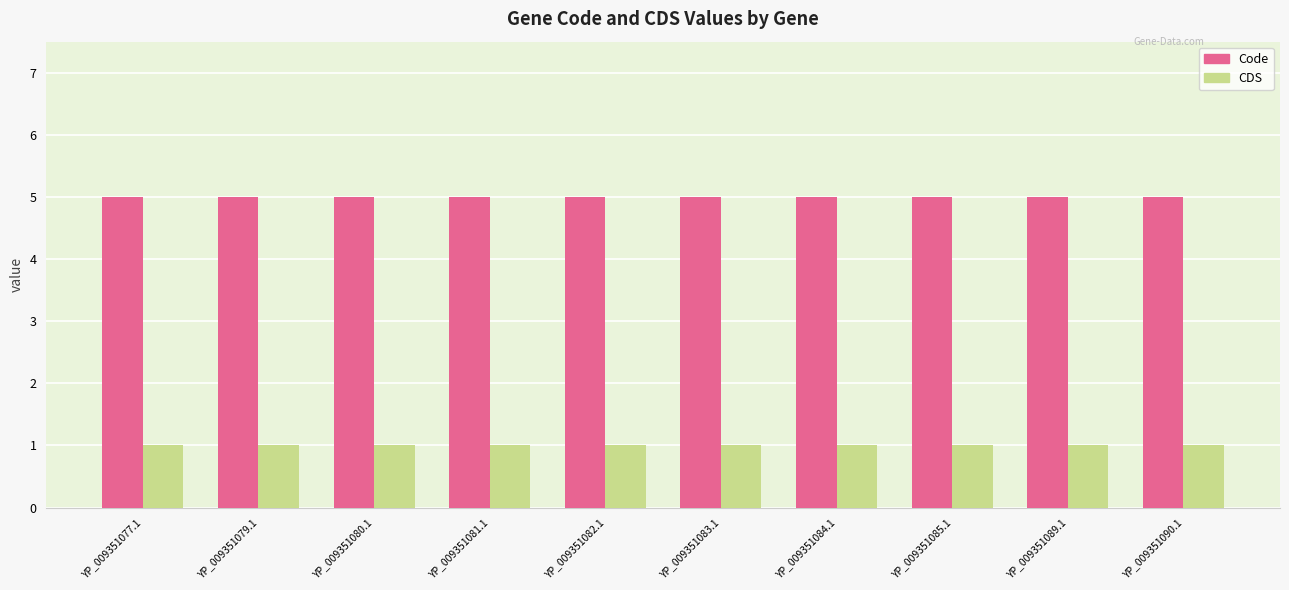

What is the spread (max minus min) of values at YP_009351077.1?

4